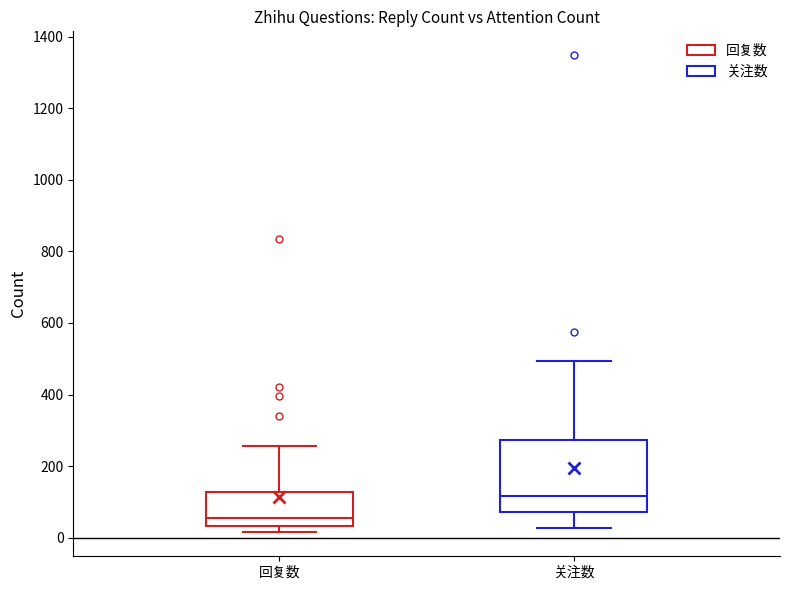

Comparing the boxes themselves (not the whiskers), which one is the tallest?

关注数